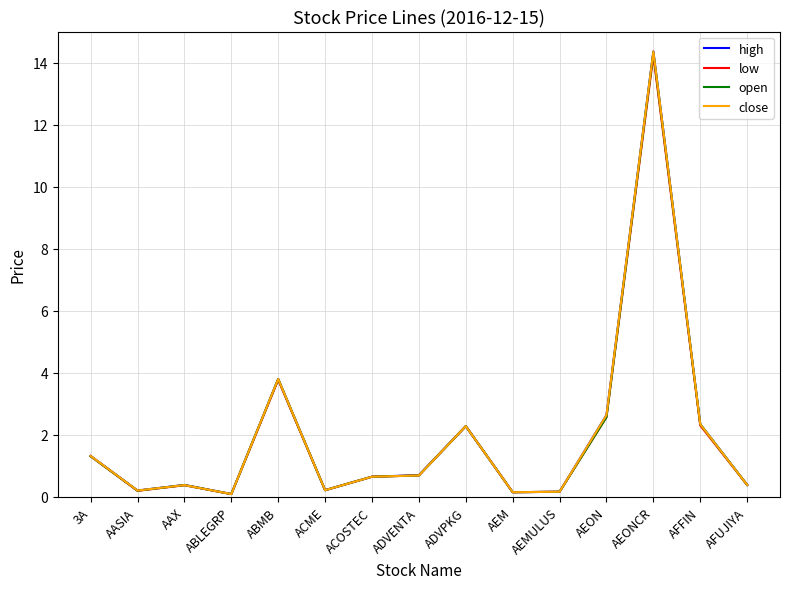

True or false: high has a value of 2.6 at AEON.

True